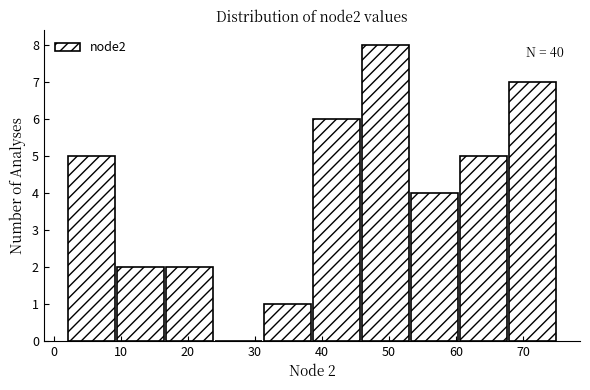

Which range on the x-axis has the tallest bar?

45.8 to 53.1